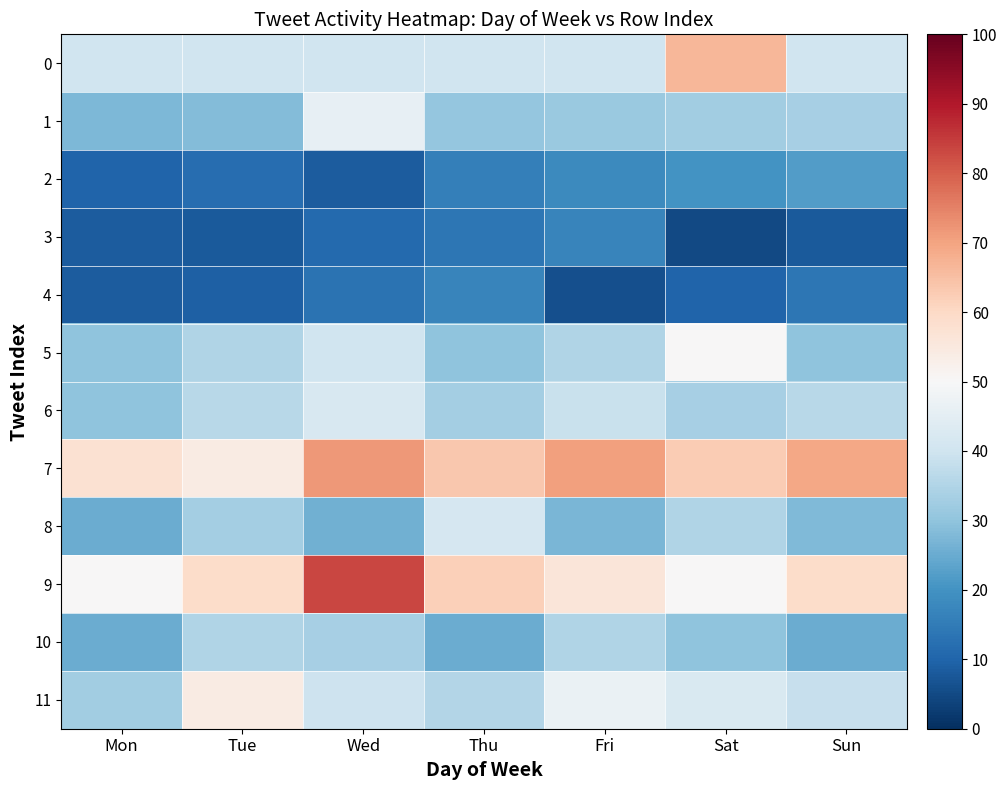

Reading left to right, what are all the values shown in this chart?

0: Mon=40.0	Tue=40.0	Wed=40.0	Thu=40.0	Fri=40.0	Sat=66.7	Sun=40.0
1: Mon=27.5	Tue=28.5	Wed=45.8	Thu=30.5	Fri=31.5	Sat=32.5	Sun=33.5
2: Mon=10.0	Tue=12.0	Wed=8.3	Thu=16.0	Fri=18.0	Sat=20.0	Sun=22.0
3: Mon=8.3	Tue=8.0	Wed=11.0	Thu=14.0	Fri=17.0	Sat=5.0	Sun=8.0
4: Mon=8.3	Tue=9.0	Wed=13.0	Thu=17.0	Fri=6.0	Sat=10.0	Sun=14.0
5: Mon=30.0	Tue=35.0	Wed=40.0	Thu=30.0	Fri=35.0	Sat=50.0	Sun=30.0
6: Mon=30.0	Tue=36.0	Wed=42.0	Thu=33.0	Fri=39.0	Sat=33.3	Sun=36.0
7: Mon=57.5	Tue=54.2	Wed=71.5	Thu=63.5	Fri=70.5	Sat=62.5	Sun=69.5
8: Mon=25.0	Tue=33.0	Wed=26.0	Thu=41.7	Fri=27.0	Sat=35.0	Sun=28.0
9: Mon=50.0	Tue=59.0	Wed=83.3	Thu=62.0	Fri=56.0	Sat=50.0	Sun=59.0
10: Mon=25.0	Tue=35.0	Wed=33.3	Thu=25.0	Fri=35.0	Sat=30.0	Sun=25.0
11: Mon=32.5	Tue=54.2	Wed=39.5	Thu=35.5	Fri=46.5	Sat=42.5	Sun=38.5